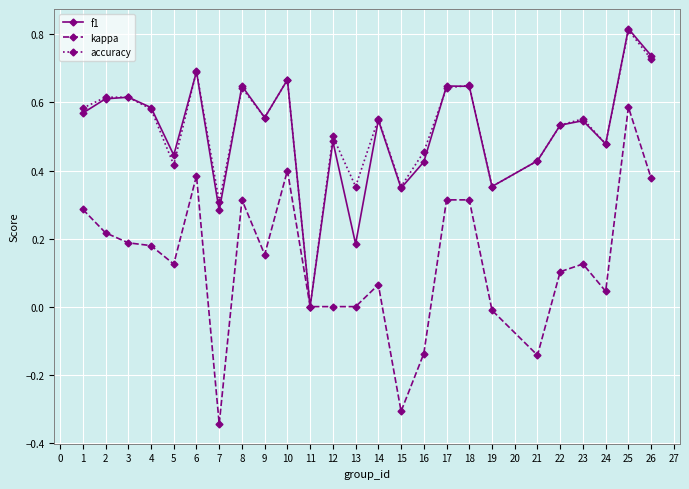

The value of kappa at 21 is -0.2. True or false?

False